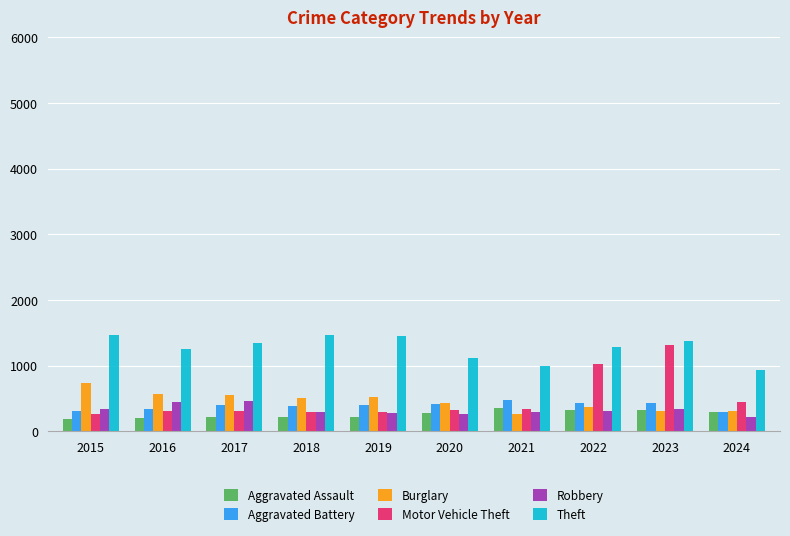

Is it true that Motor Vehicle Theft equals 348 at 2021?

True